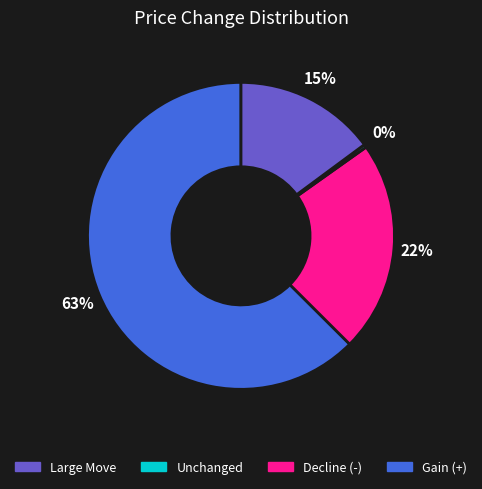

How many segments does this pie chart have?

4